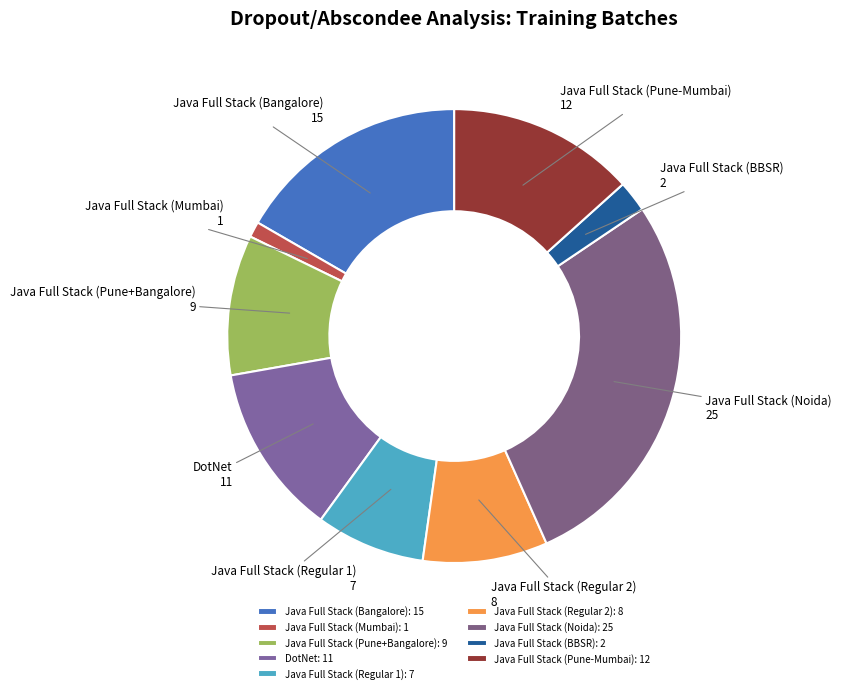

How many segments does this pie chart have?

9